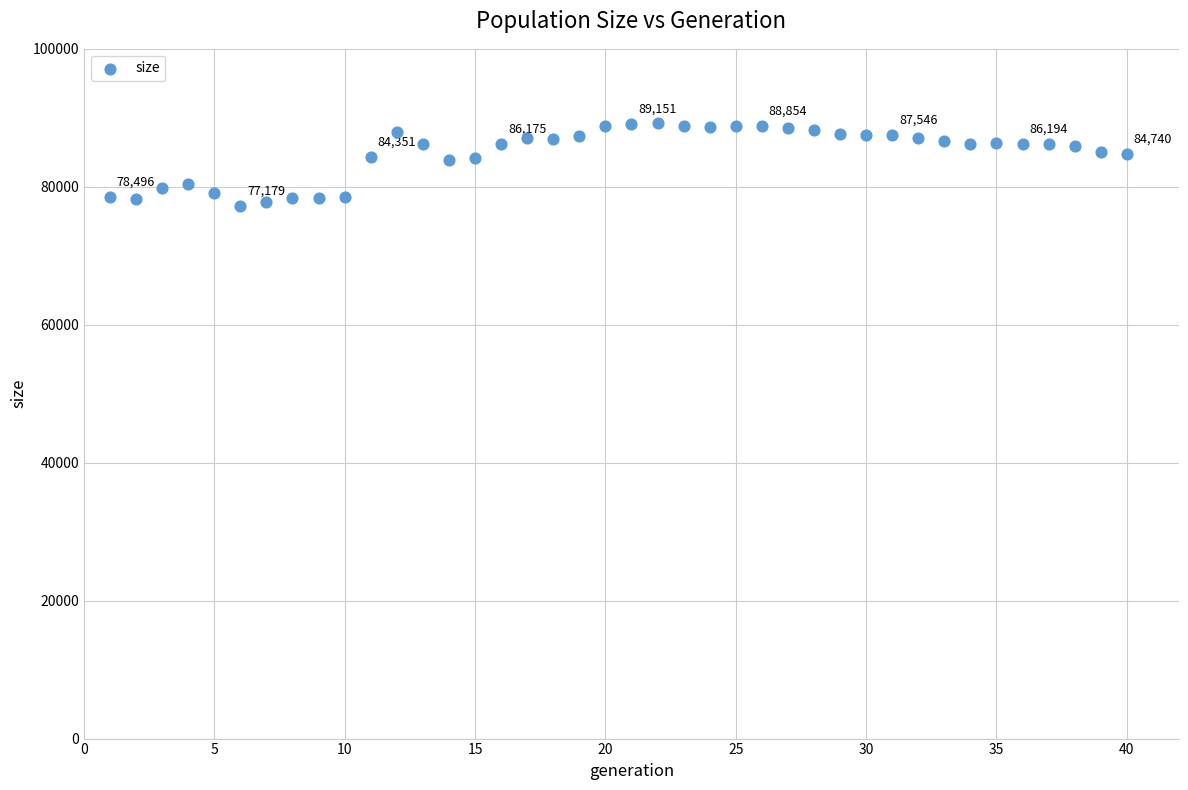

What is the range of Y values (max minus min)?

11999